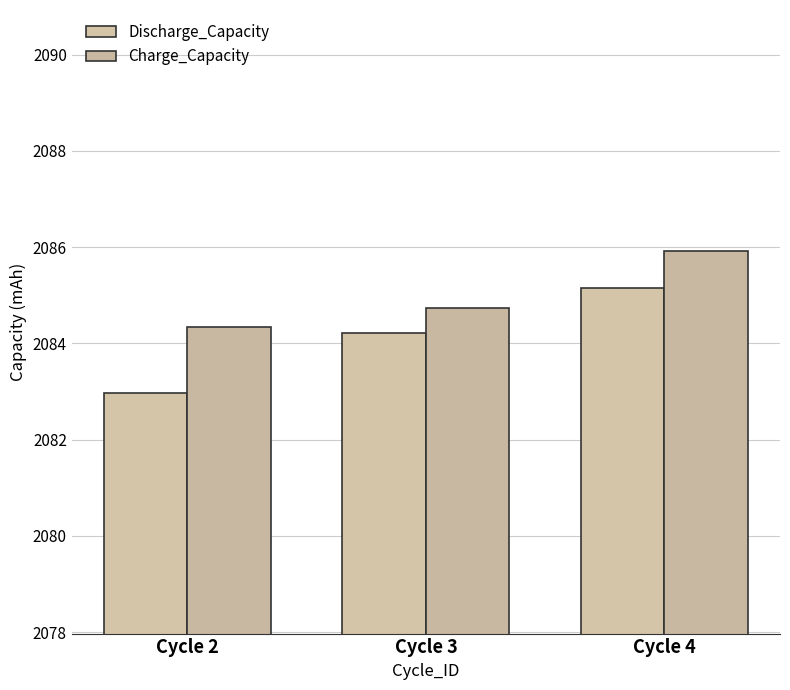

Is it true that Discharge_Capacity equals 2085.2 at Cycle 4?

True